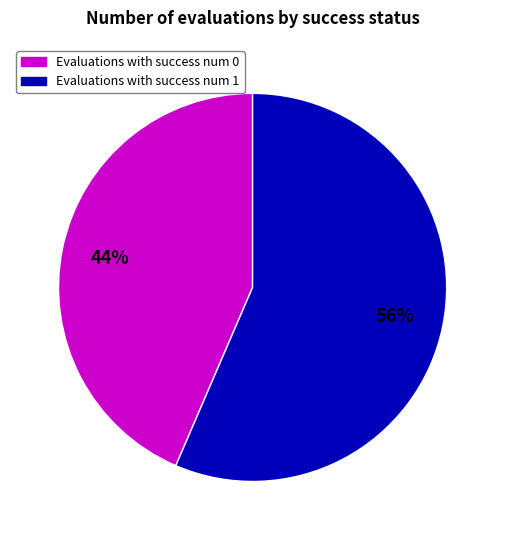

To the nearest percent, what is the average slice percentage?

50%